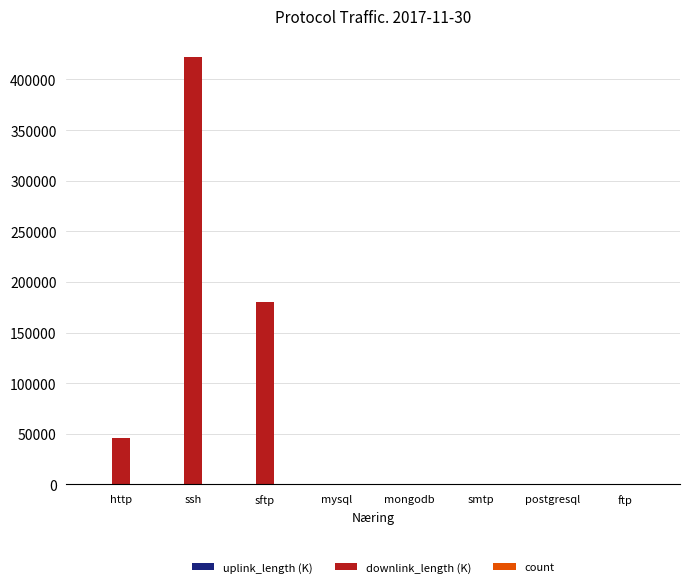

Which series has the largest total across all categories?

downlink_length (K)